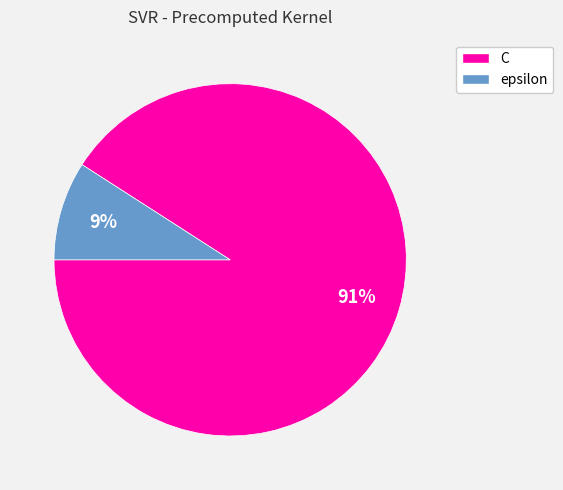

The C slice represents 96% of the pie. True or false?

False